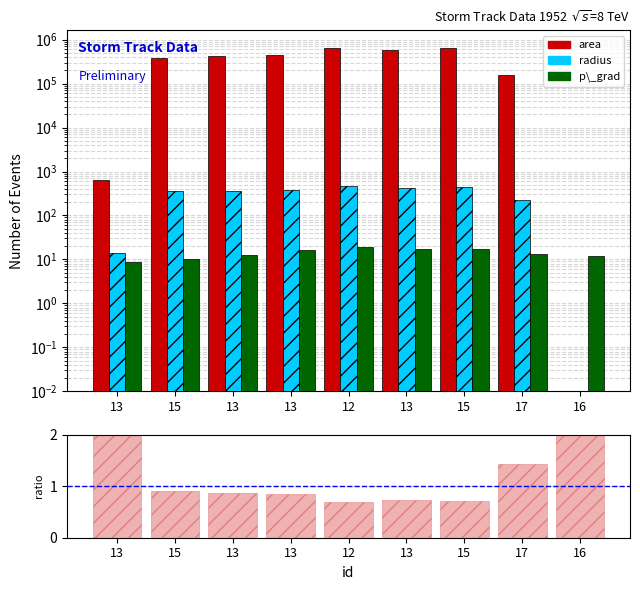

Which series changed the most between 13 and 15?

area